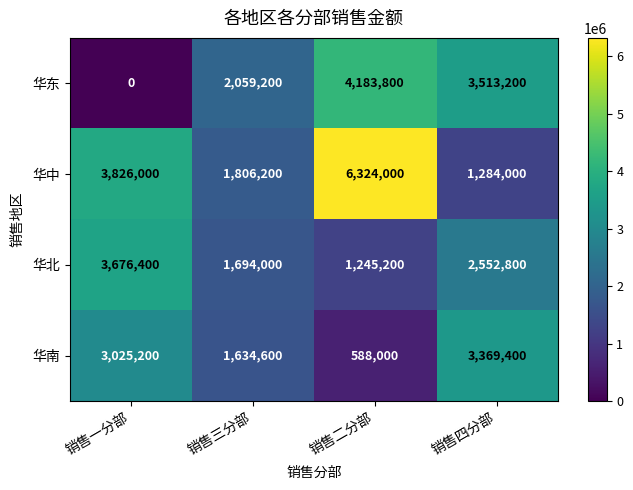

List the series in order of their peak value, lowest first.

华南, 华北, 华东, 华中